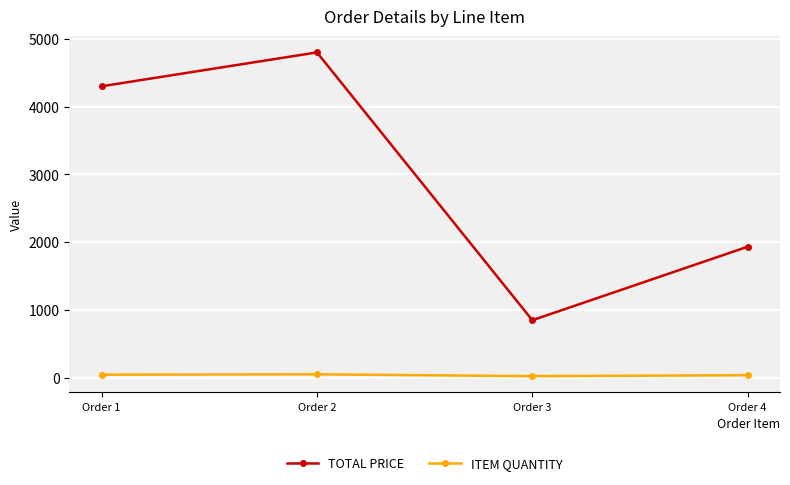

At which category is the sum across all series the highest?

Order 2